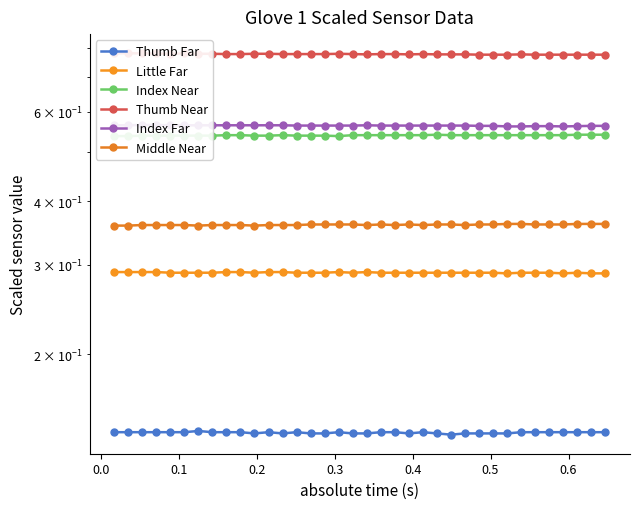

Reading right to left, what are all the values shown in this chart?

Thumb Far: 0.1	0.1	0.1	0.1	0.1	0.1	0.1	0.1	0.1	0.1	0.1	0.1	0.1	0.1	0.1	0.1	0.1	0.1	0.1	0.1	0.1	0.1	0.1	0.1	0.1	0.1	0.1	0.1	0.1	0.1	0.1	0.1	0.1	0.1	0.1	0.1
Little Far: 0.3	0.3	0.3	0.3	0.3	0.3	0.3	0.3	0.3	0.3	0.3	0.3	0.3	0.3	0.3	0.3	0.3	0.3	0.3	0.3	0.3	0.3	0.3	0.3	0.3	0.3	0.3	0.3	0.3	0.3	0.3	0.3	0.3	0.3	0.3	0.3
Index Near: 0.5	0.5	0.5	0.5	0.5	0.5	0.5	0.5	0.5	0.5	0.5	0.5	0.5	0.5	0.5	0.5	0.5	0.5	0.5	0.5	0.5	0.5	0.5	0.5	0.5	0.5	0.5	0.5	0.5	0.5	0.5	0.5	0.5	0.5	0.5	0.5
Thumb Near: 0.8	0.8	0.8	0.8	0.8	0.8	0.8	0.8	0.8	0.8	0.8	0.8	0.8	0.8	0.8	0.8	0.8	0.8	0.8	0.8	0.8	0.8	0.8	0.8	0.8	0.8	0.8	0.8	0.8	0.8	0.8	0.8	0.8	0.8	0.8	0.8
Index Far: 0.6	0.6	0.6	0.6	0.6	0.6	0.6	0.6	0.6	0.6	0.6	0.6	0.6	0.6	0.6	0.6	0.6	0.6	0.6	0.6	0.6	0.6	0.6	0.6	0.6	0.6	0.6	0.6	0.6	0.6	0.6	0.6	0.6	0.6	0.6	0.6
Middle Near: 0.4	0.4	0.4	0.4	0.4	0.4	0.4	0.4	0.4	0.4	0.4	0.4	0.4	0.4	0.4	0.4	0.4	0.4	0.4	0.4	0.4	0.4	0.4	0.4	0.4	0.4	0.4	0.4	0.4	0.4	0.4	0.4	0.4	0.4	0.4	0.4